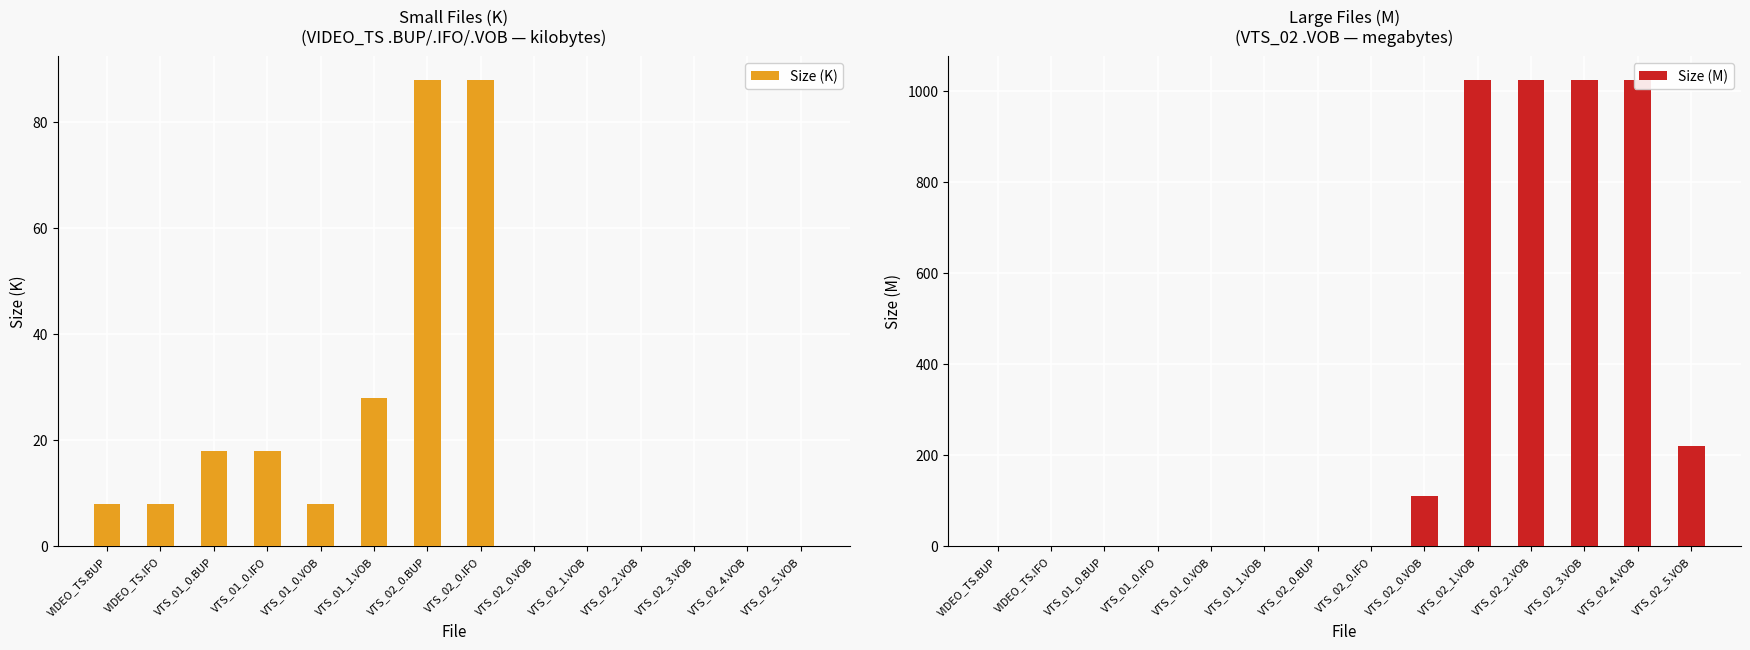

At which category is the sum across all series the highest?

VTS_02_1.VOB